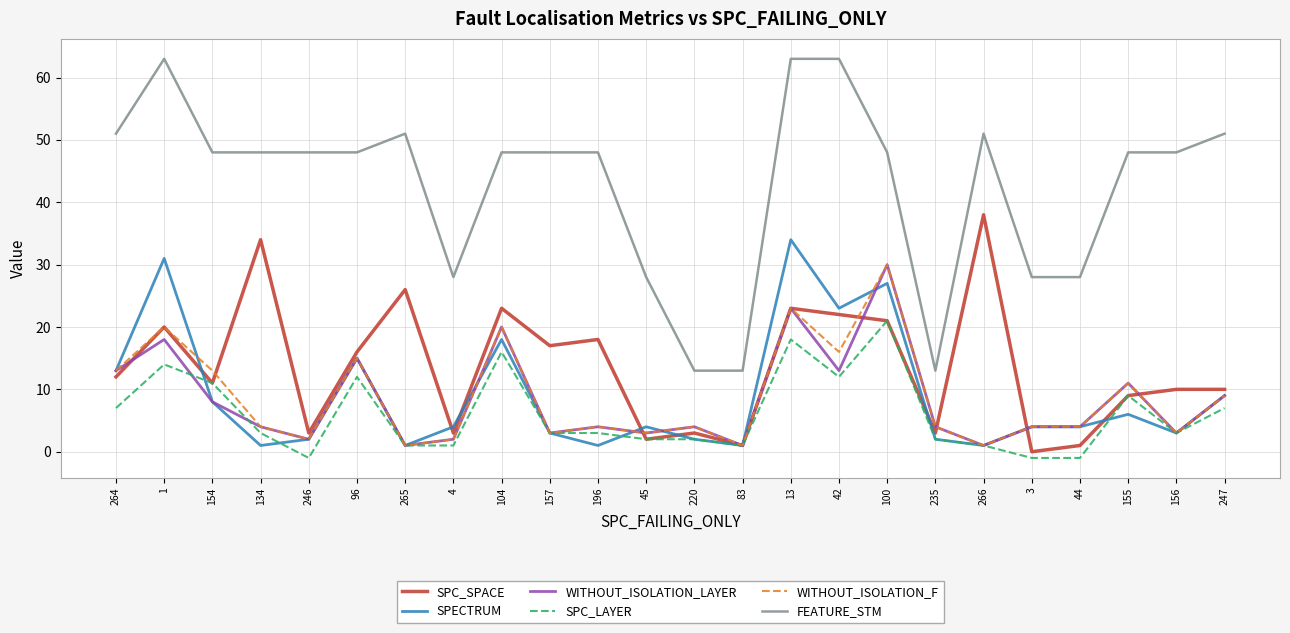

What is the maximum value for SPECTRUM?

34